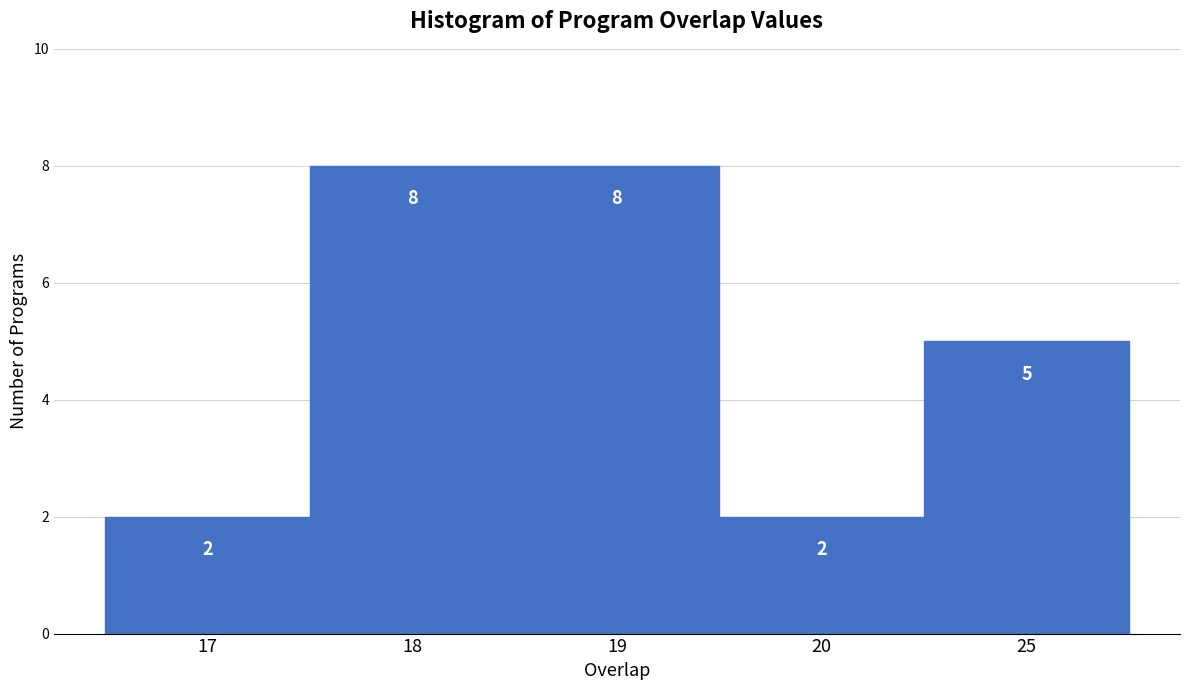

Reading left to right, what are all the values shown in this chart?

2	8	8	2	5